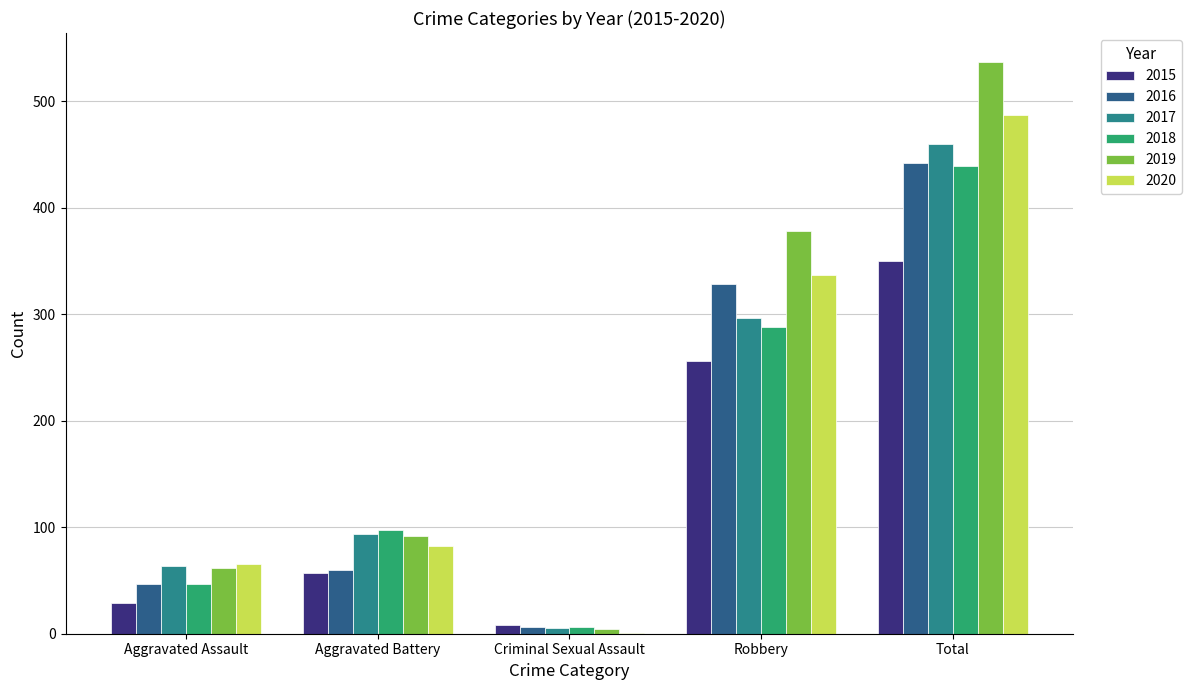

What is the total value across all series at Robbery?

1883